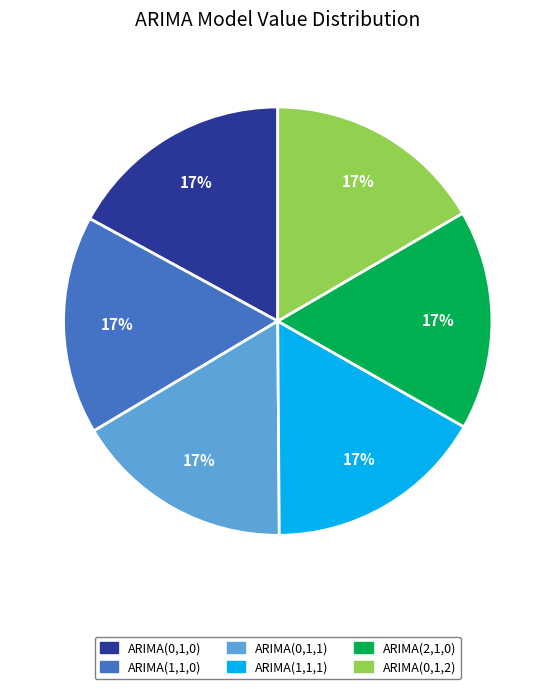

Is there any slice that represents more than half of the pie?

No